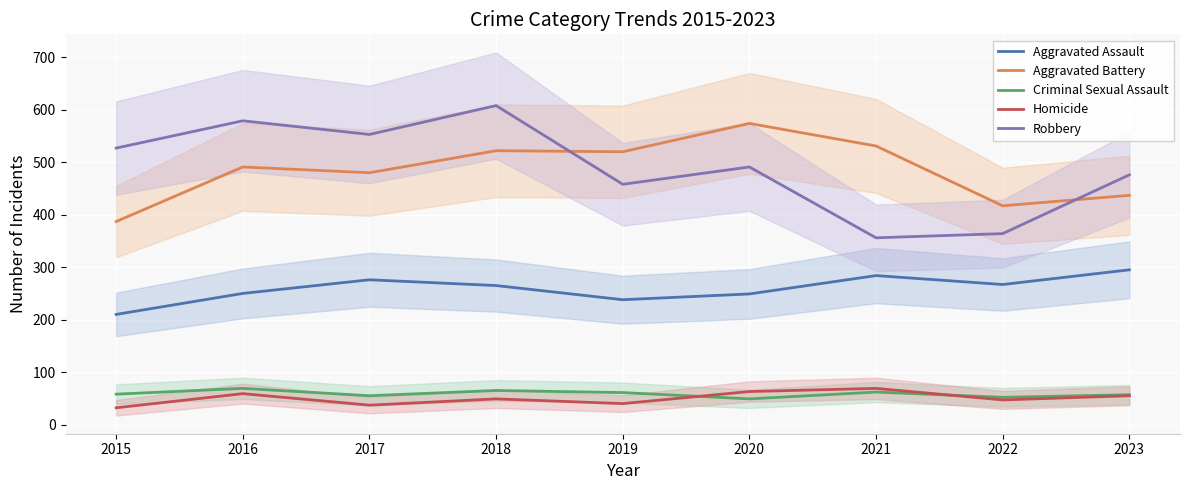

Rank the series by their maximum value, from highest to lowest.

Robbery, Aggravated Battery, Aggravated Assault, Criminal Sexual Assault, Homicide